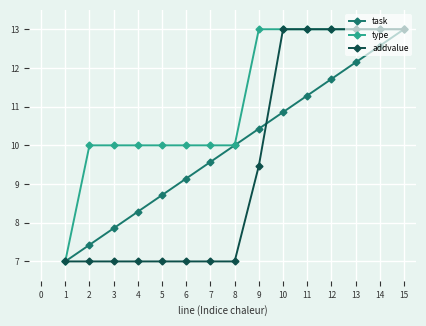

Is this an area chart (filled region under the line)?

No